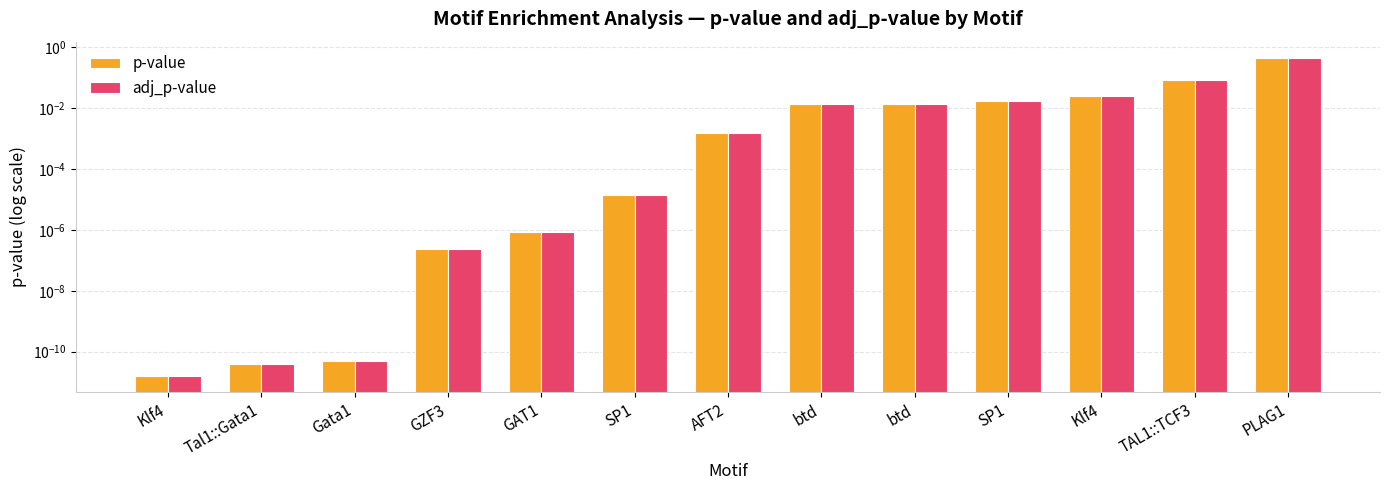

Which series has the largest range (max minus min)?

p-value